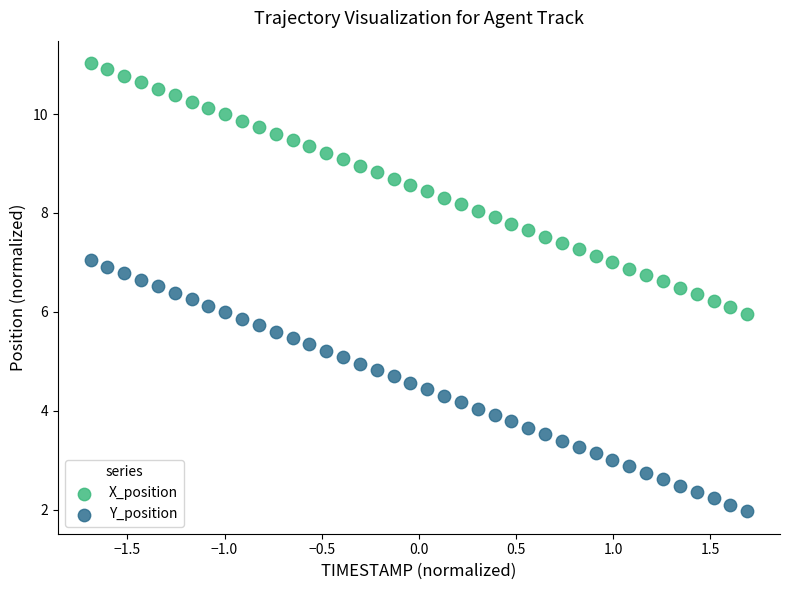

Which series reaches the maximum Y coordinate?

X_position